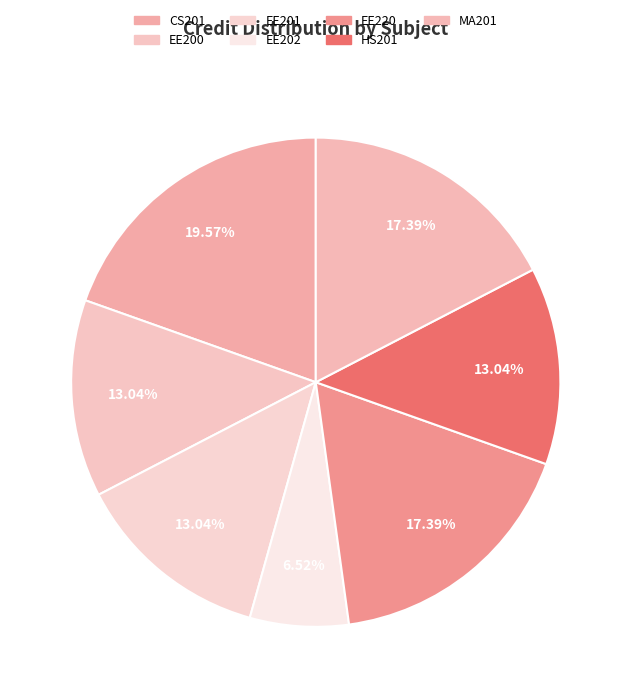

Does EE200 account for over 50% of the chart?

No